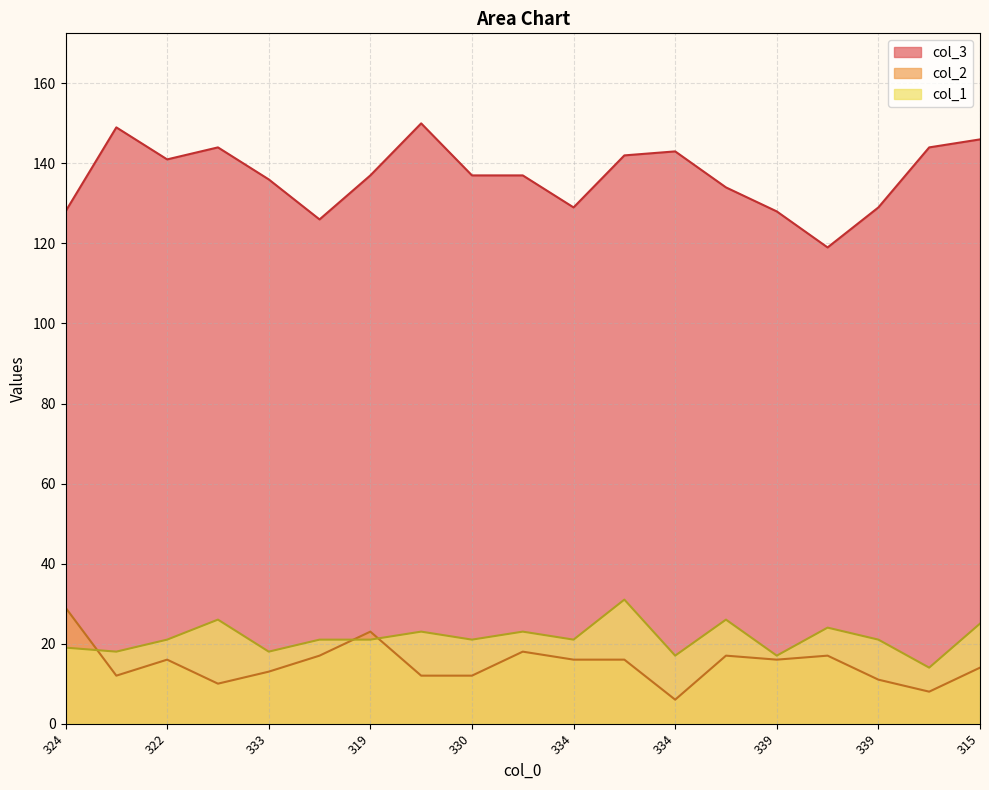

In col_1, how many points are lower than both neighbors (excluding endpoints)?

7